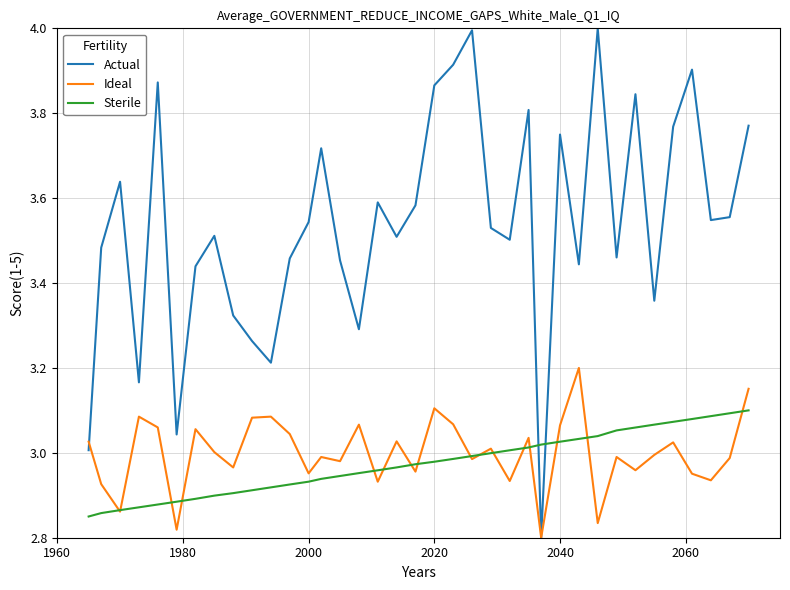

What is the greatest value displayed?

4.0